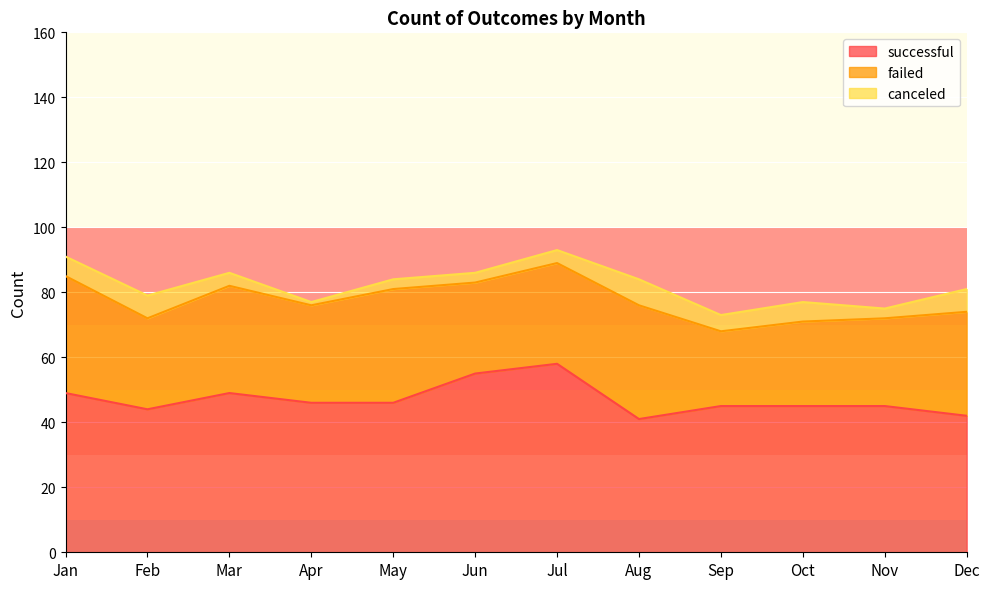

True or false: successful and failed intersect in this chart.

False